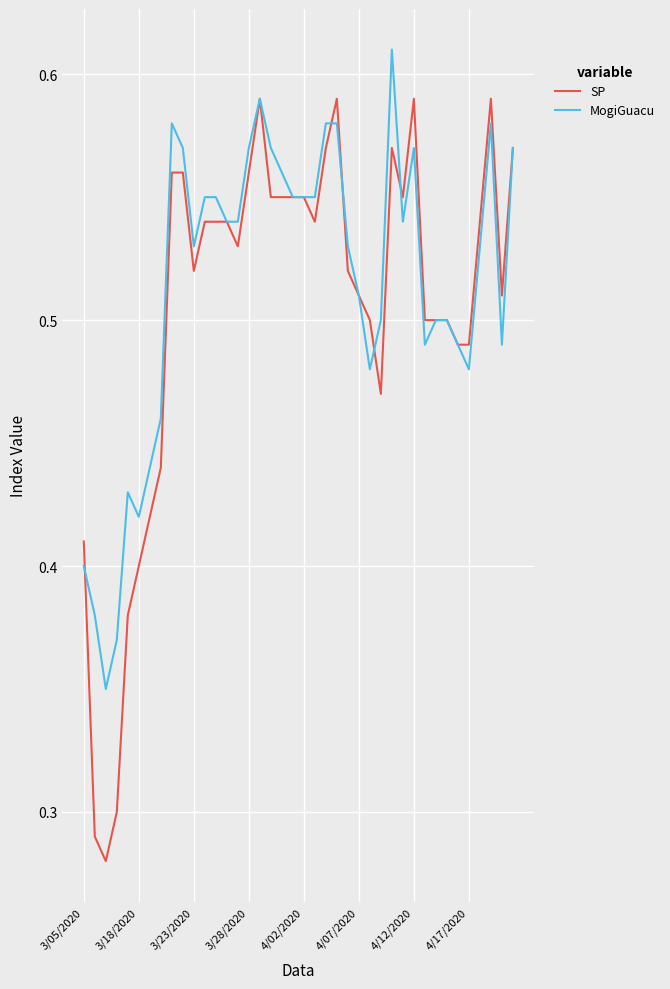

Which series has the largest range (max minus min)?

SP